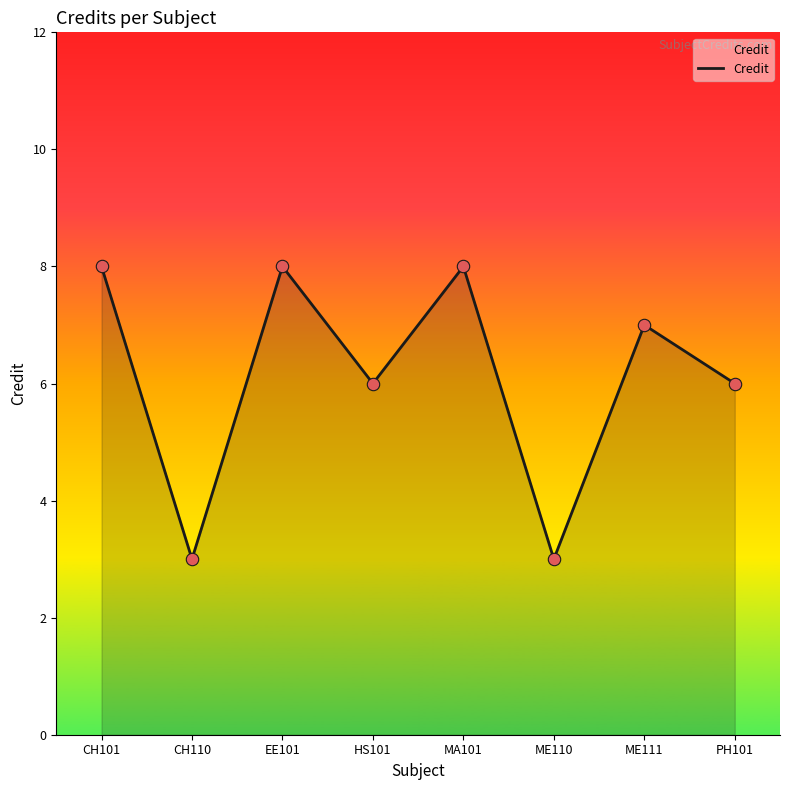

Between PH101 and CH101, which is larger?

CH101